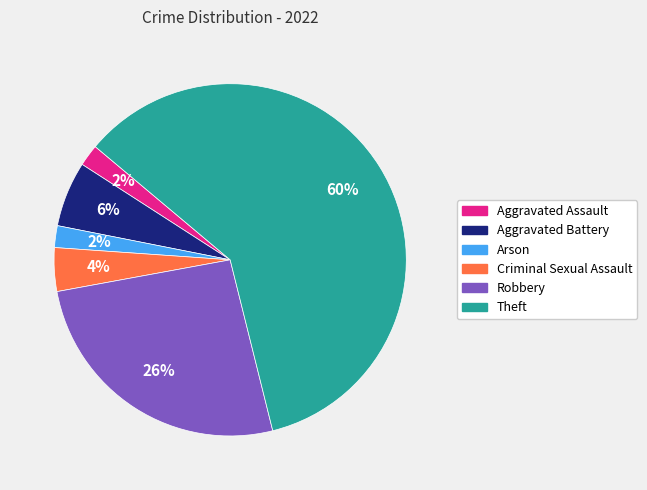

Which has a higher value, Criminal Sexual Assault or Arson?

Criminal Sexual Assault